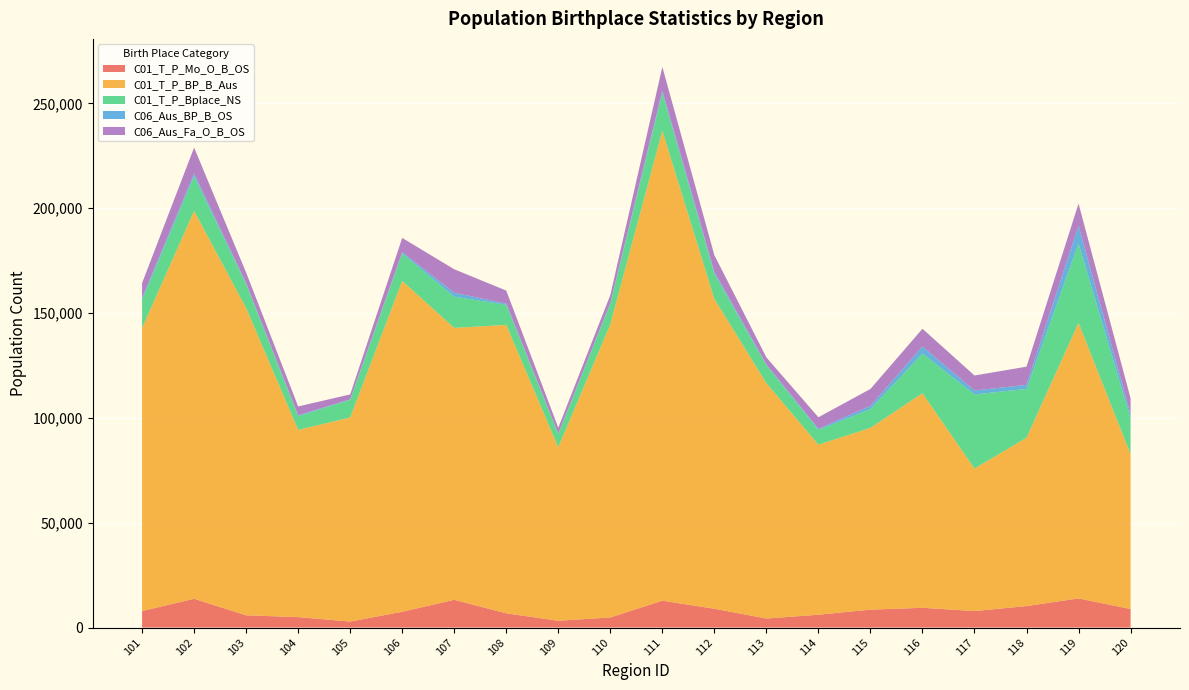

Reading left to right, list all the values displayed in this chart.

C01_T_P_Mo_O_B_OS: 7896	13726	5844	4991	2868	7547	13230	6787	3247	4818	12823	8975	4316	6123	8551	9434	7857	10252	13896	8852
C01_T_P_BP_B_Aus: 134977	184983	146541	89299	97313	157803	129689	137568	82744	139827	224108	147753	112250	81110	86686	102334	67960	80310	131432	73861
C01_T_P_Bplace_NS: 13452	16513	11479	6523	8476	13056	14875	9596	6266	9830	18002	12057	8524	7016	8963	18937	35385	23252	37789	17159
C06_Aus_BP_B_OS: 761	1341	452	410	199	618	1899	551	270	313	1173	830	427	559	1552	3356	1866	1944	8514	1937
C06_Aus_Fa_O_B_OS: 7211	12350	4991	4239	2334	6804	11185	6210	2785	3788	11275	7989	3322	5495	8053	8444	7150	8676	10579	7535